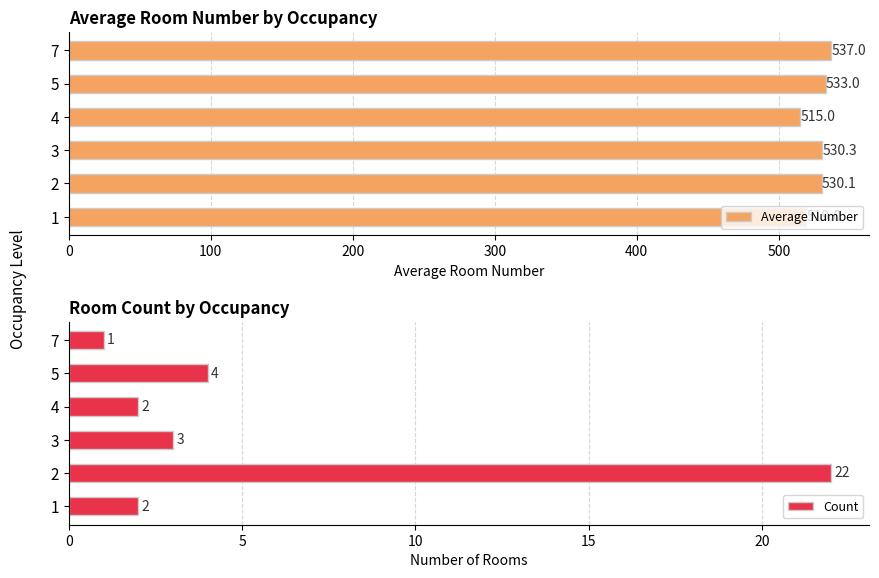

What is the maximum value shown in the chart?

537.0